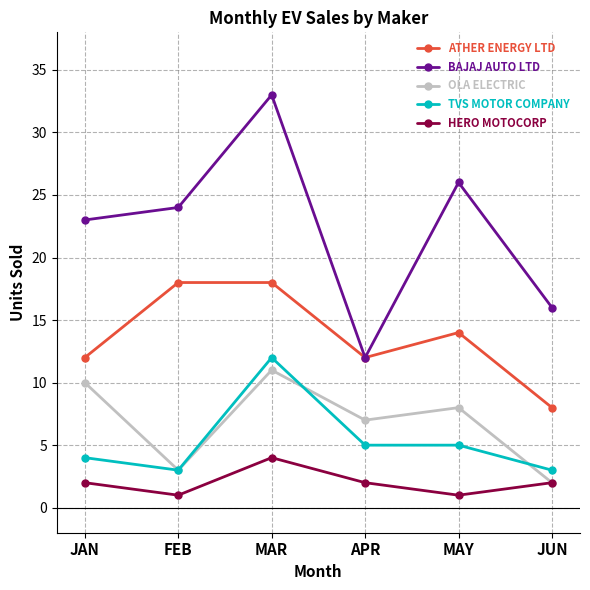

What is the greatest value displayed?

33